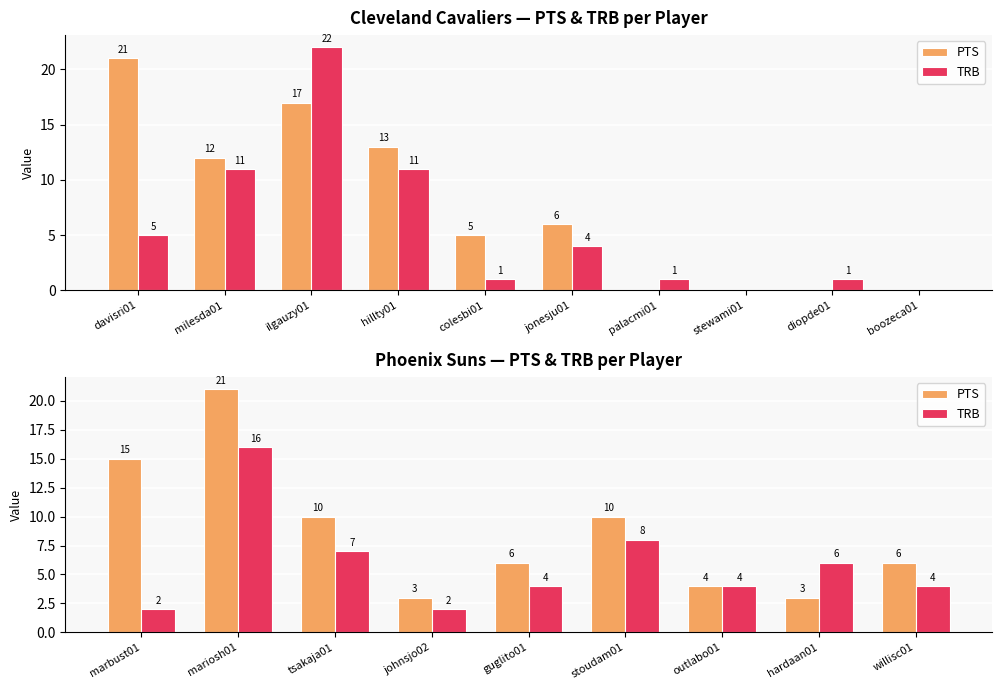

What is the label of the 1st bar from the left?

marbust01